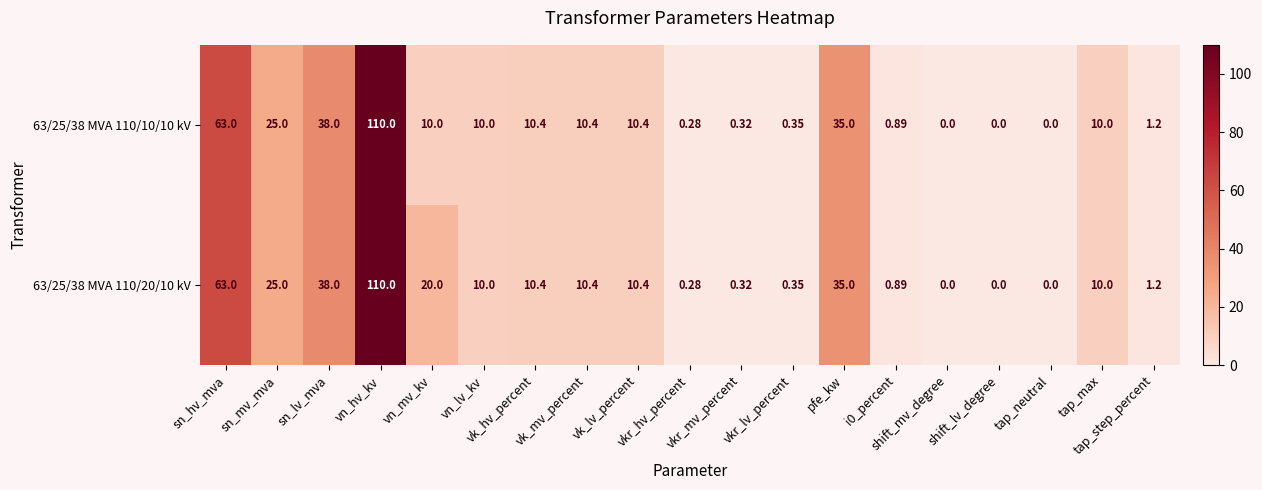

Reading right to left, list all the values displayed in this chart.

63/25/38 MVA 110/20/10 kV: tap_step_percent=1.2	tap_max=10.0	tap_neutral=0.0	shift_lv_degree=0.0	shift_mv_degree=0.0	i0_percent=0.9	pfe_kw=35.0	vkr_lv_percent=0.3	vkr_mv_percent=0.3	vkr_hv_percent=0.3	vk_lv_percent=10.4	vk_mv_percent=10.4	vk_hv_percent=10.4	vn_lv_kv=10.0	vn_mv_kv=20.0	vn_hv_kv=110.0	sn_lv_mva=38.0	sn_mv_mva=25.0	sn_hv_mva=63.0
63/25/38 MVA 110/10/10 kV: tap_step_percent=1.2	tap_max=10.0	tap_neutral=0.0	shift_lv_degree=0.0	shift_mv_degree=0.0	i0_percent=0.9	pfe_kw=35.0	vkr_lv_percent=0.3	vkr_mv_percent=0.3	vkr_hv_percent=0.3	vk_lv_percent=10.4	vk_mv_percent=10.4	vk_hv_percent=10.4	vn_lv_kv=10.0	vn_mv_kv=10.0	vn_hv_kv=110.0	sn_lv_mva=38.0	sn_mv_mva=25.0	sn_hv_mva=63.0